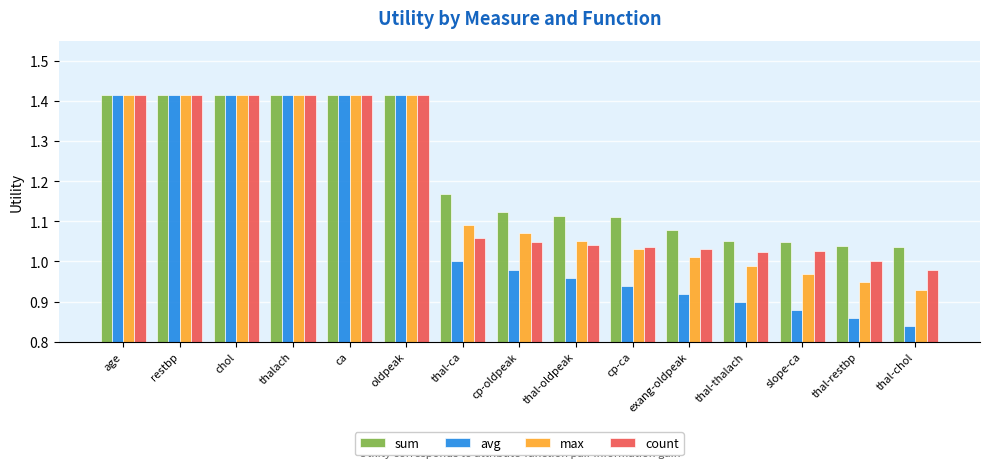

What is the difference between the highest and lowest values at cp-ca?

0.2